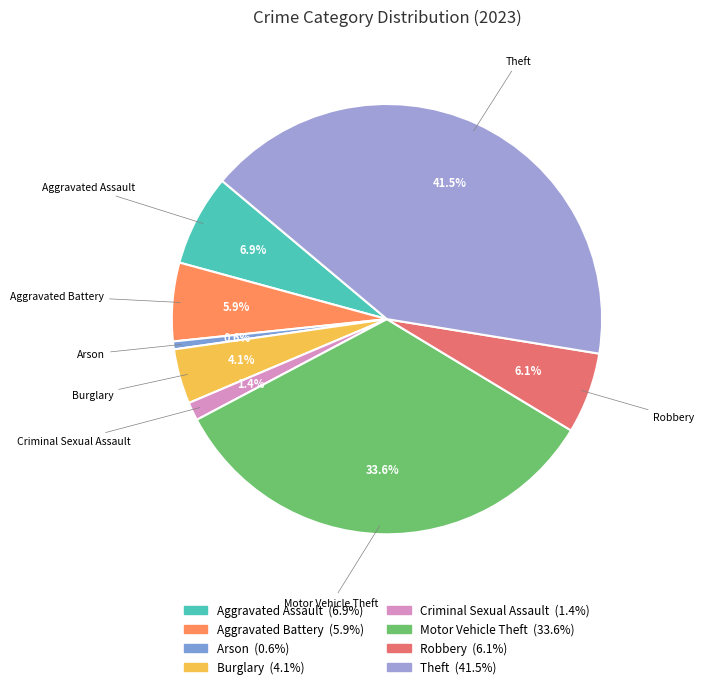

To the nearest percent, what portion does Aggravated Assault represent?

7%